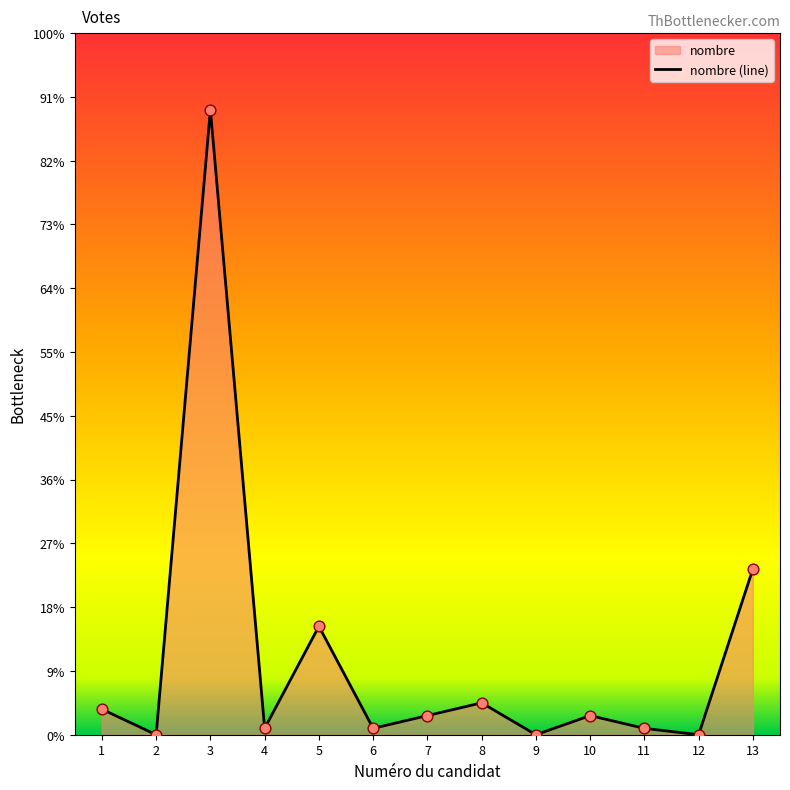

Between 5 and 12, which is larger?

5